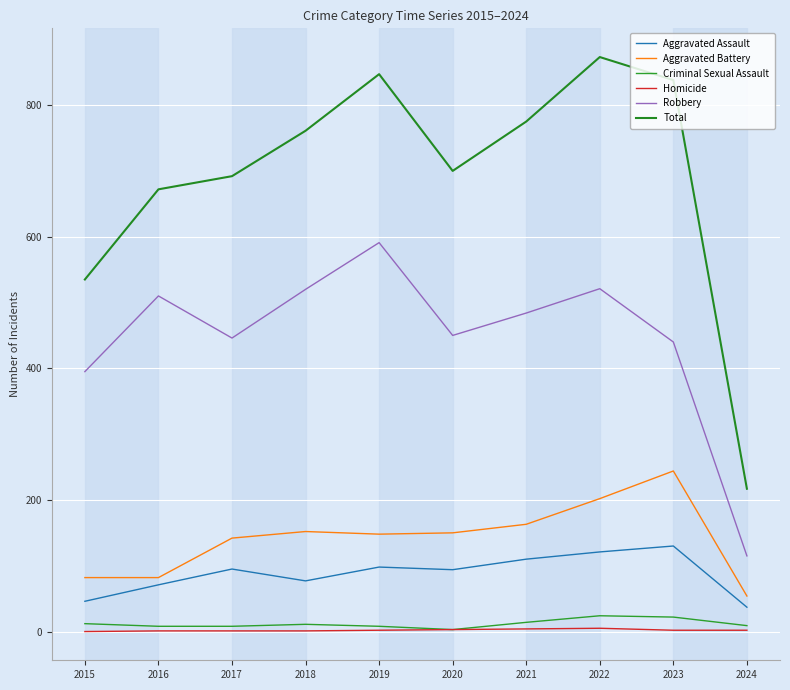

The Robbery series shows 520 at 2018. True or false?

True